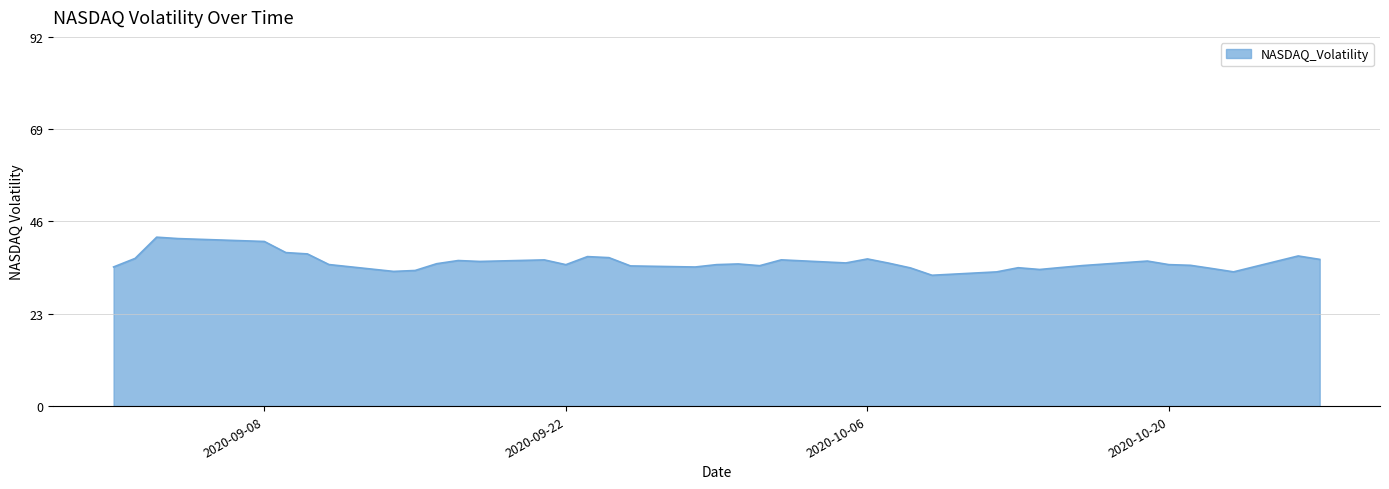

What is the difference between the second highest and minimum values?

9.1